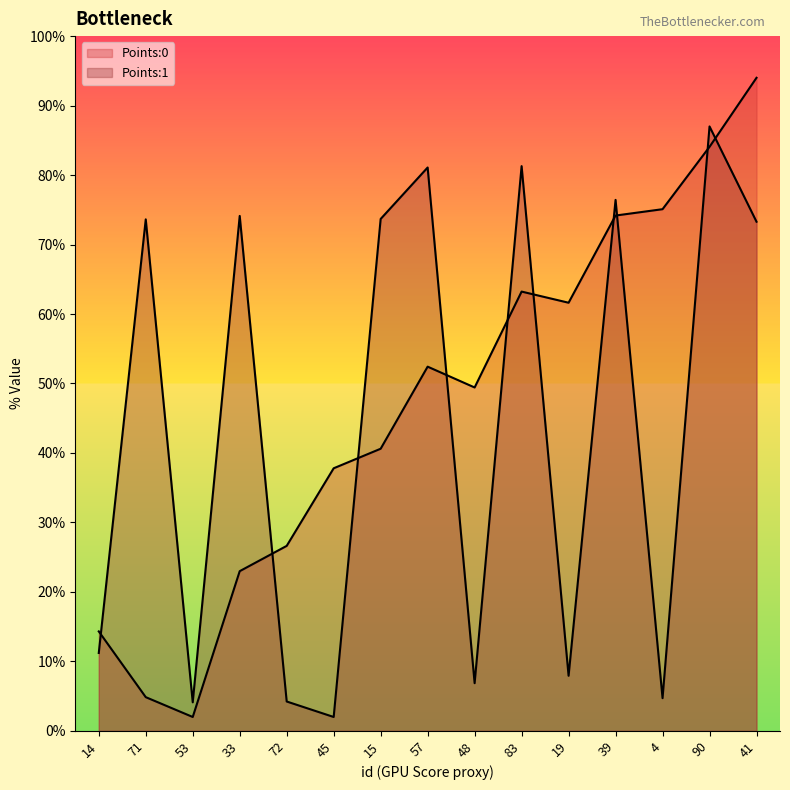

What is the label of the 14th point from the right?

71